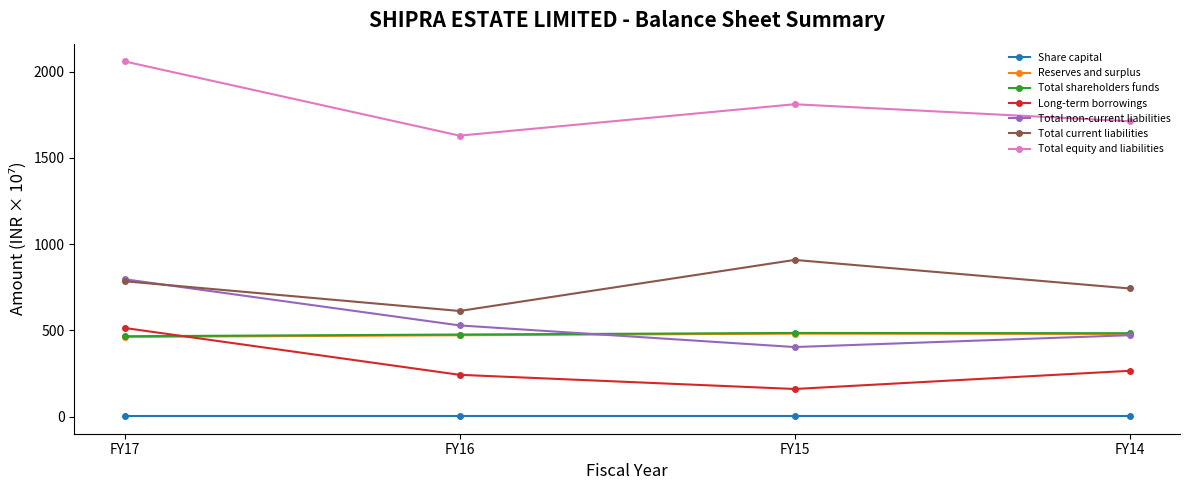

List the labels in order of Total equity and liabilities value, largest first.

FY17, FY15, FY14, FY16